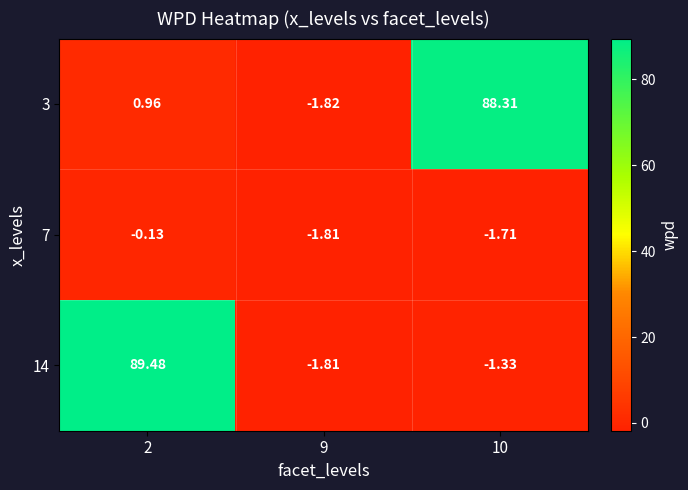

How many values in 3 are above zero?

2